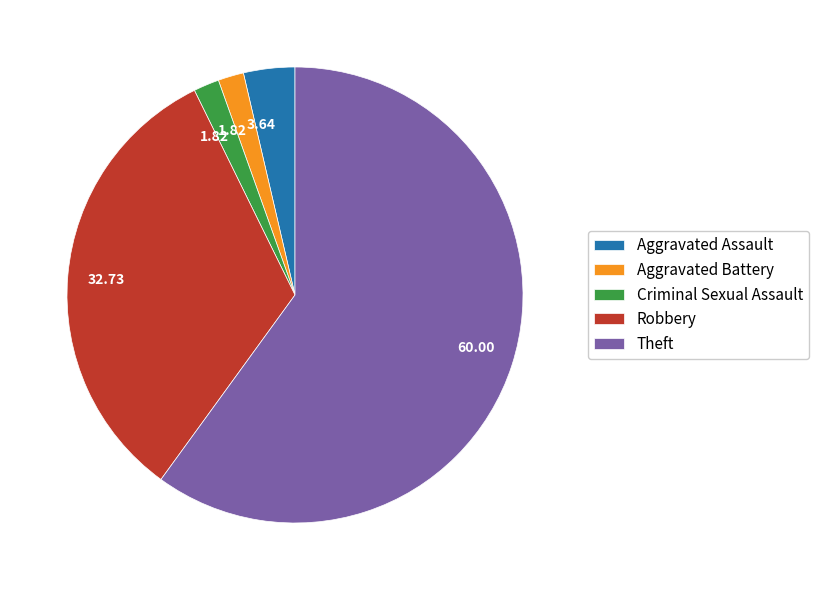

Approximately how many times larger is the value at Aggravated Assault compared to Robbery?

0.1